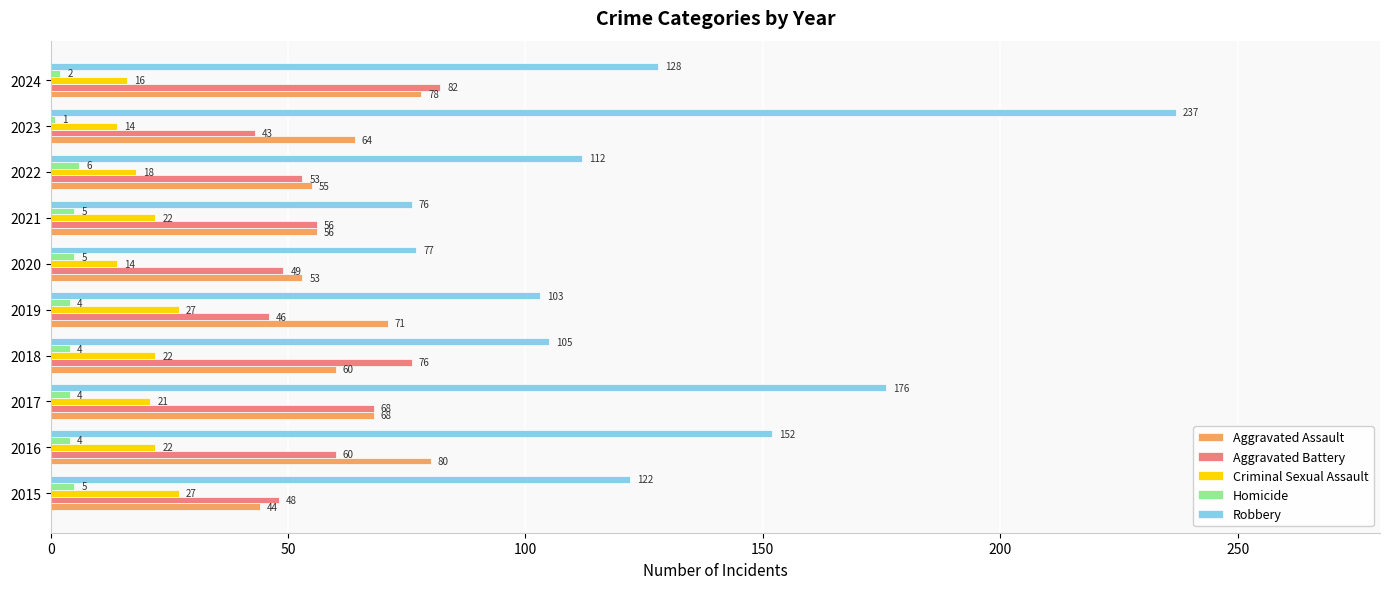

Is it true that Criminal Sexual Assault equals 21 at 2017?

True